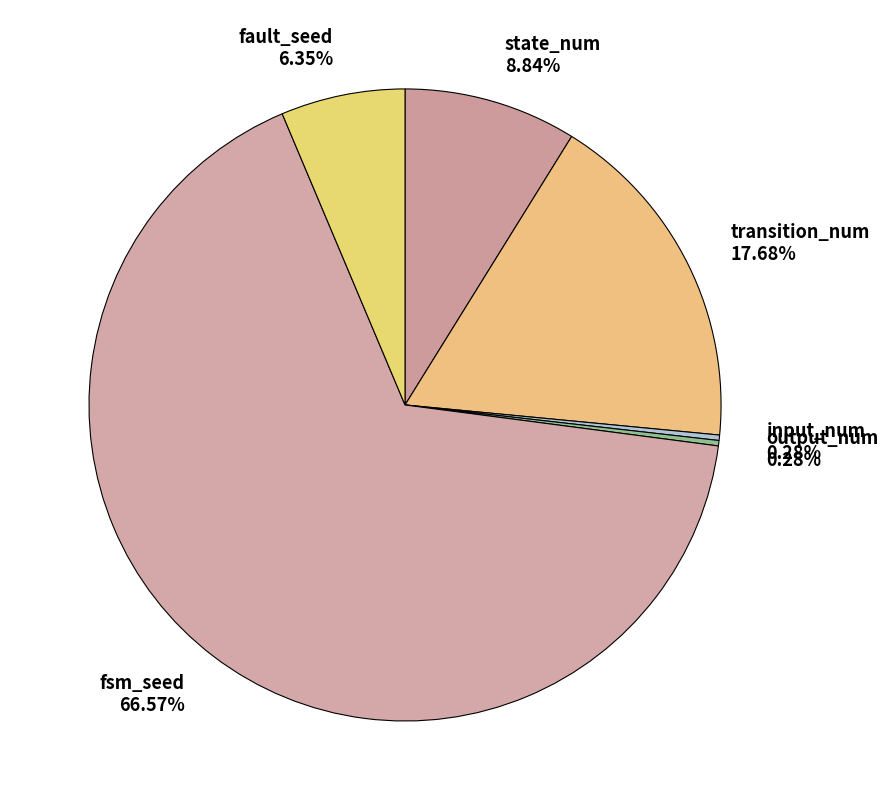

Which has a higher value, fsm_seed or state_num?

fsm_seed